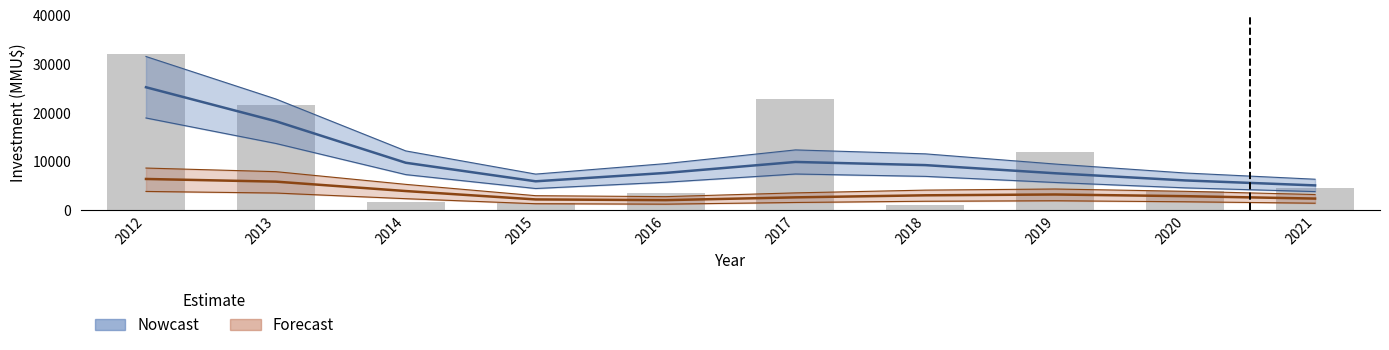

Reading left to right, list all the values displayed in this chart.

32010	21500	1599	1500	3500	22800	1000	12000	4000	4550